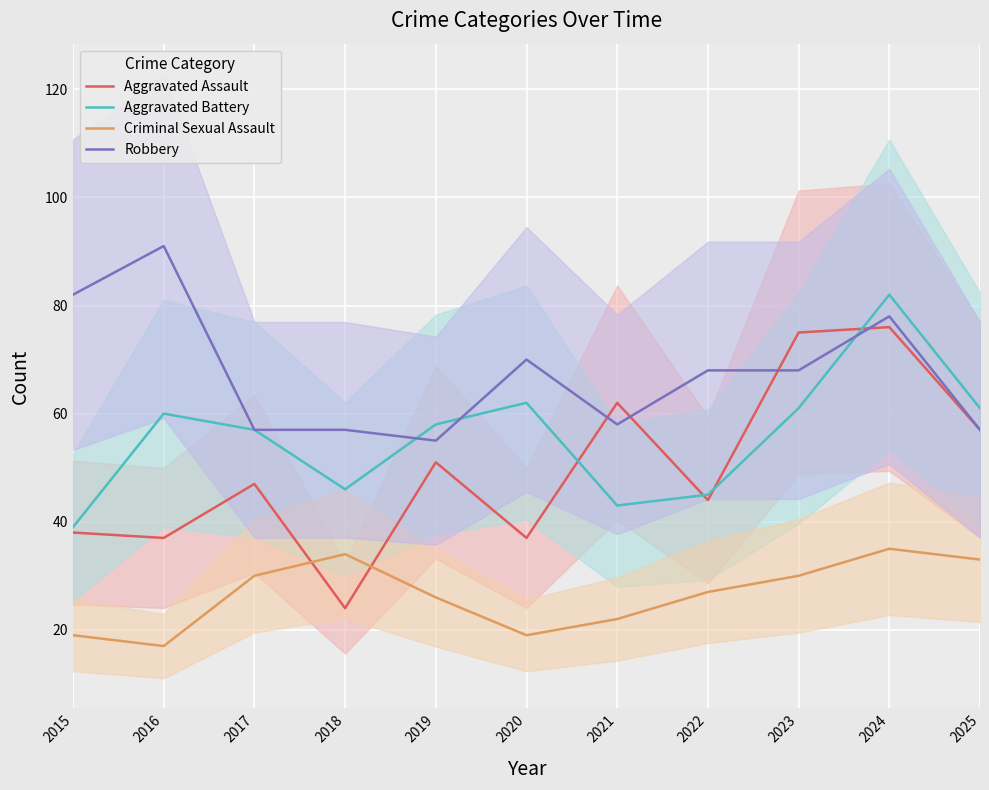

Between 2023 and 2025, which series saw the biggest shift?

Aggravated Assault